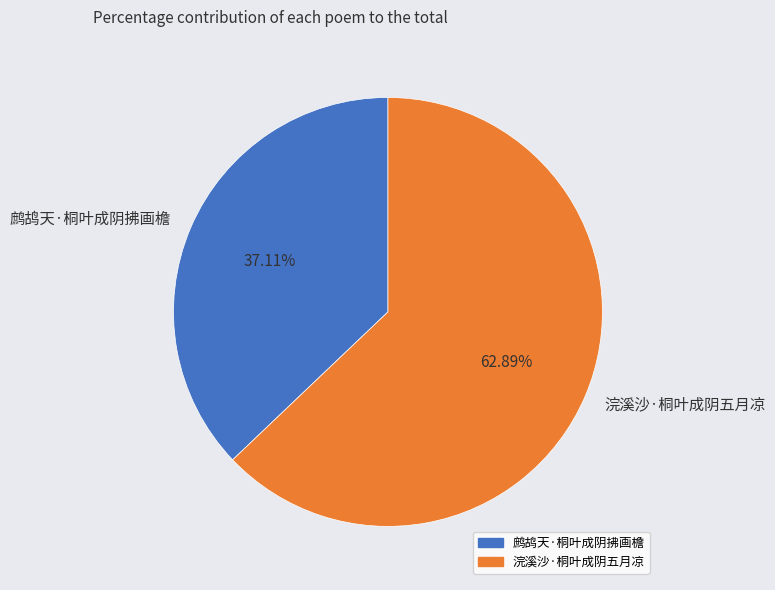

Between 鹧鸪天·桐叶成阴拂画檐 and 浣溪沙·桐叶成阴五月凉, which is larger?

浣溪沙·桐叶成阴五月凉